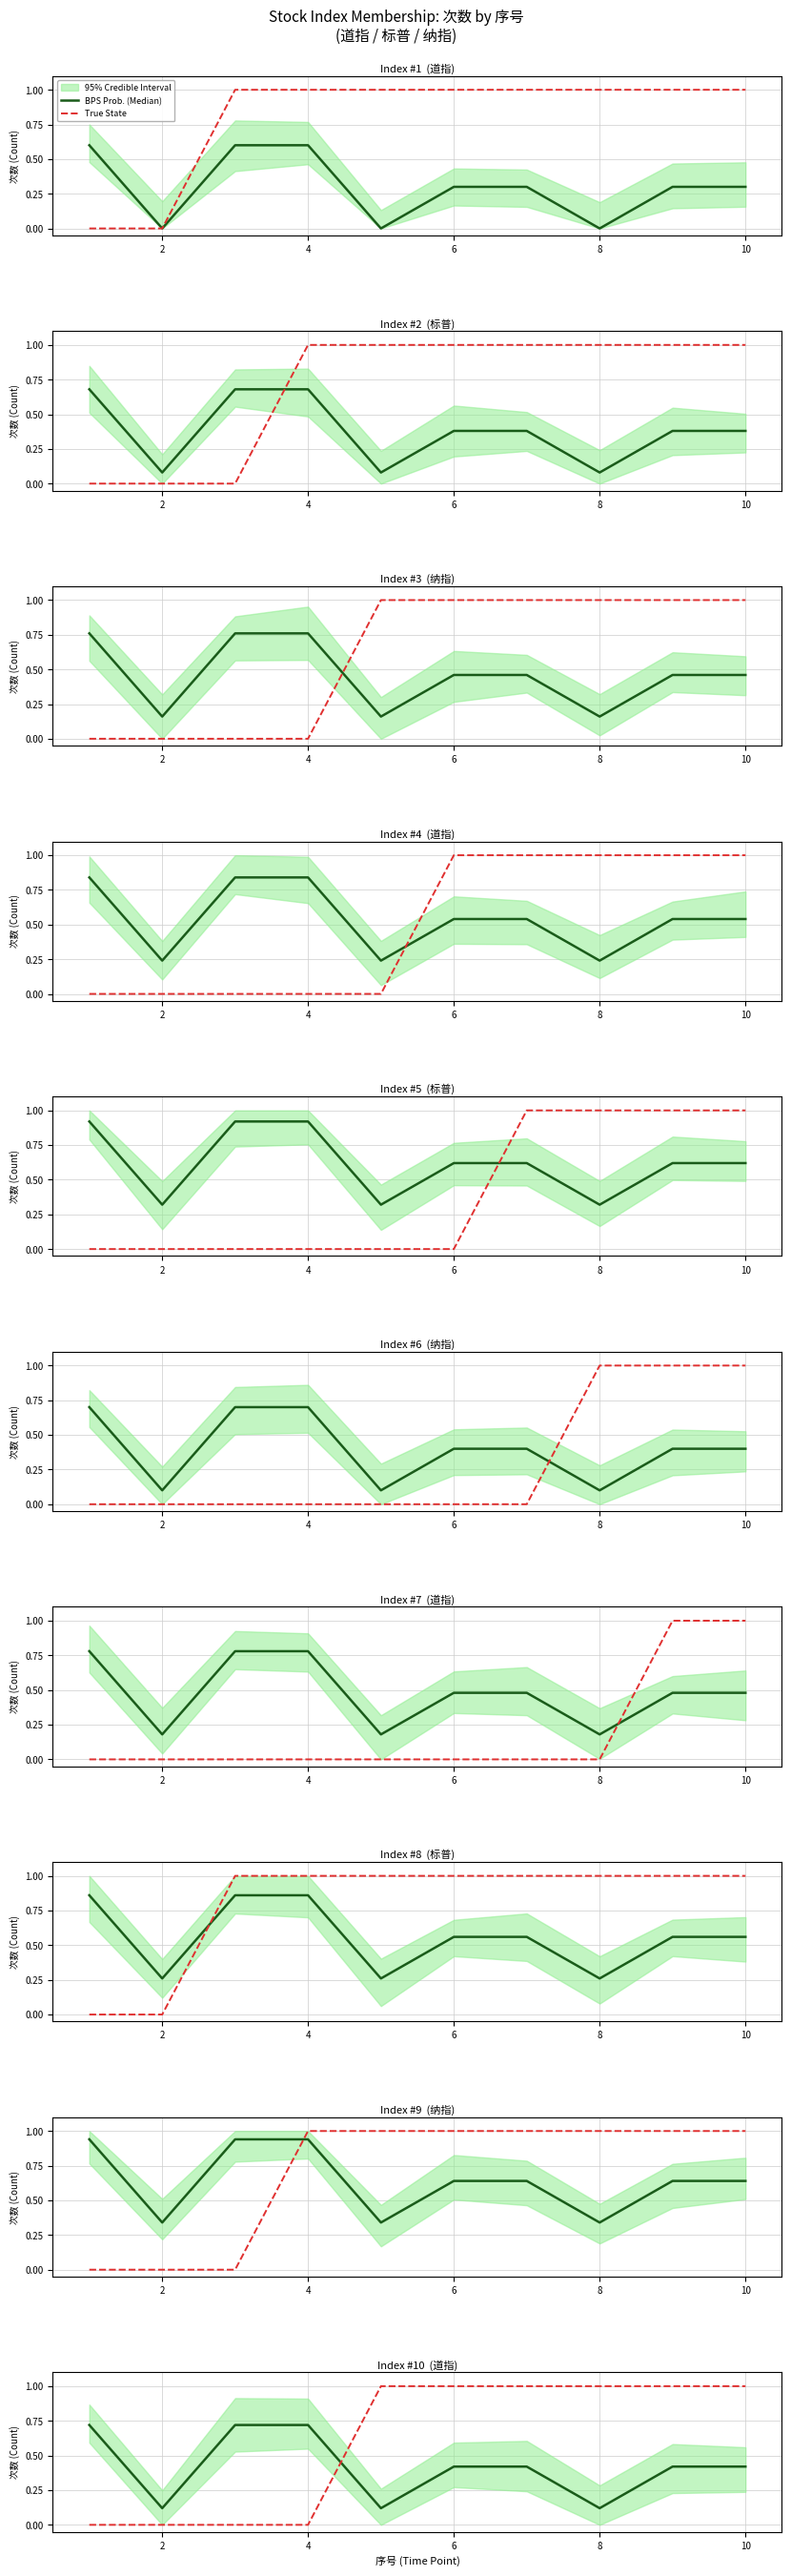

At how many categories does at least one series exceed 0?

10